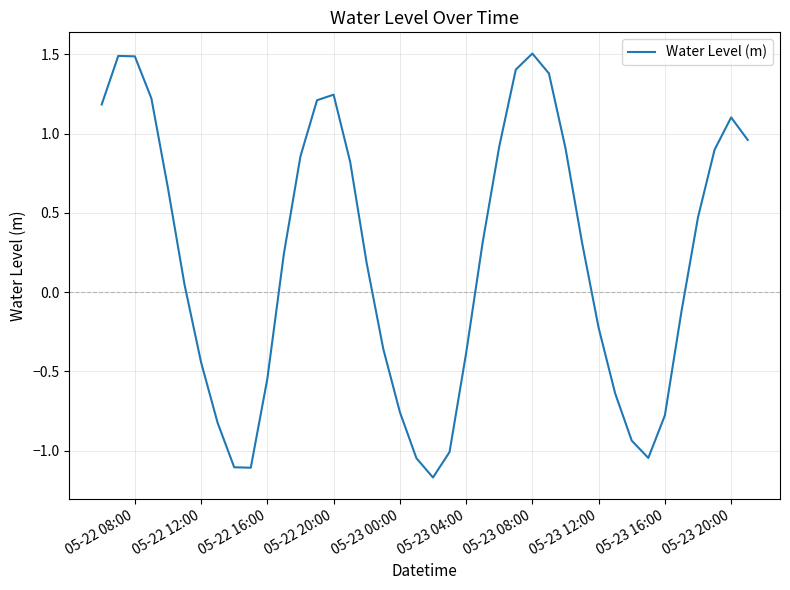

What is the maximum value shown in the chart?

1.5